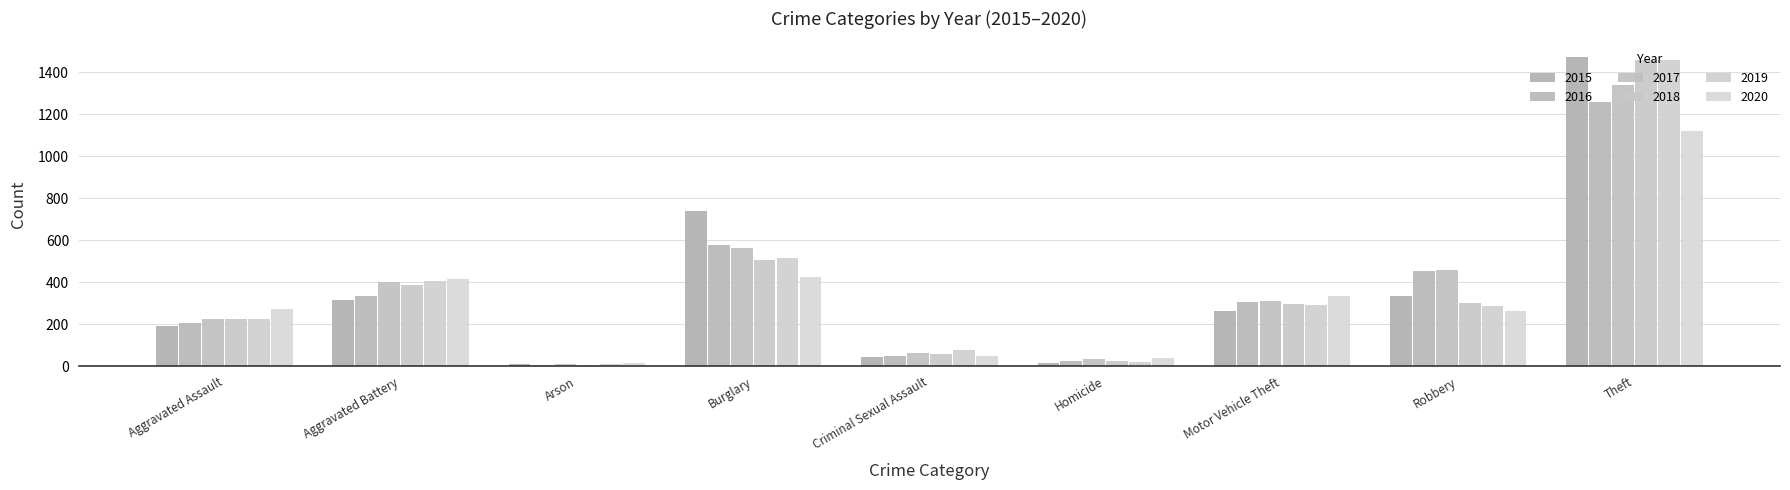

Does the chart contain stacked bars?

No